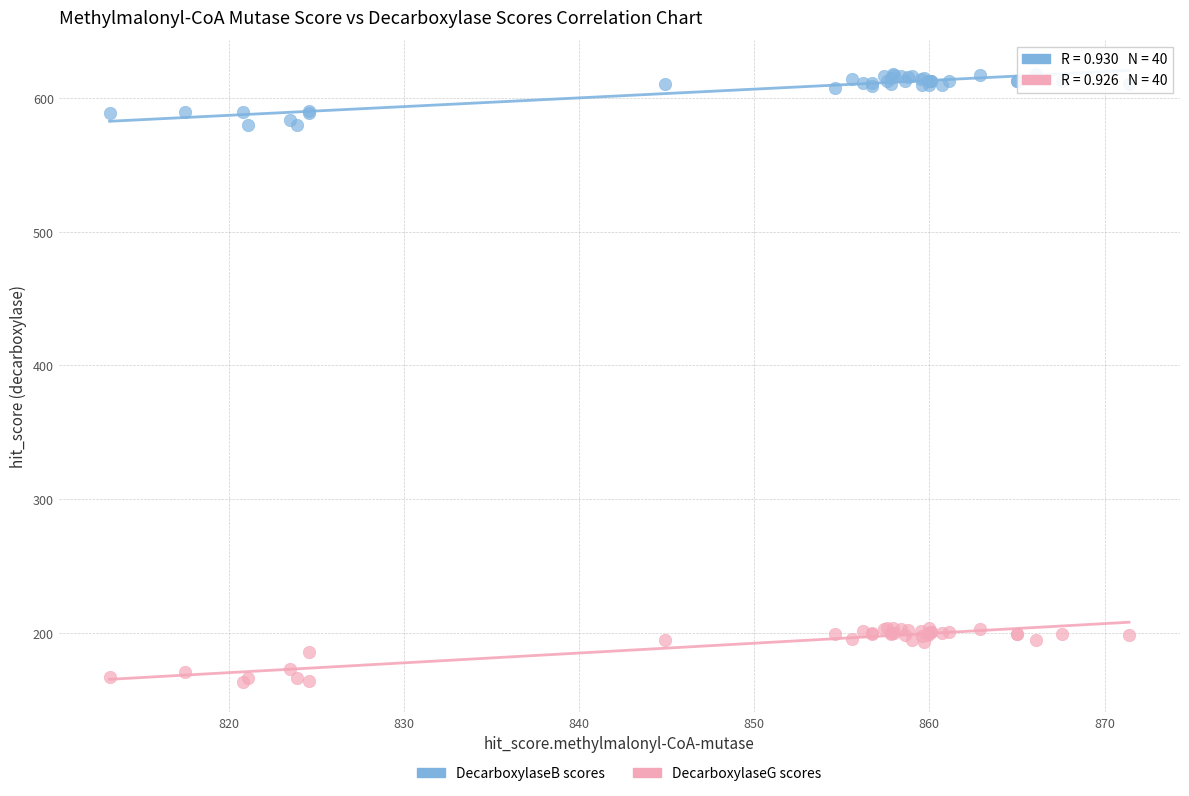

Which series contains the highest Y value?

DecarboxylaseB scores